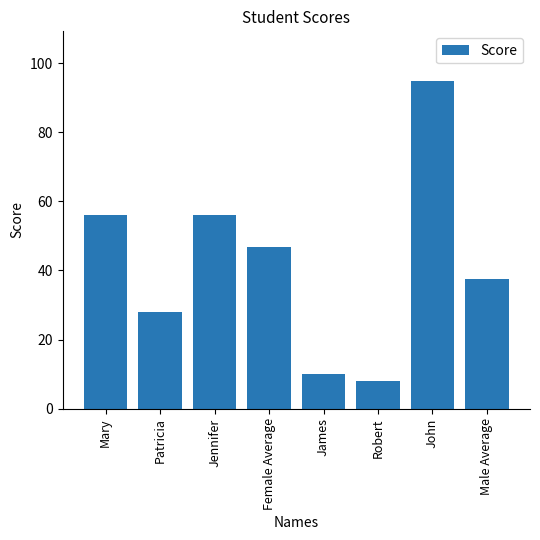

What is the smallest value displayed?

8.0